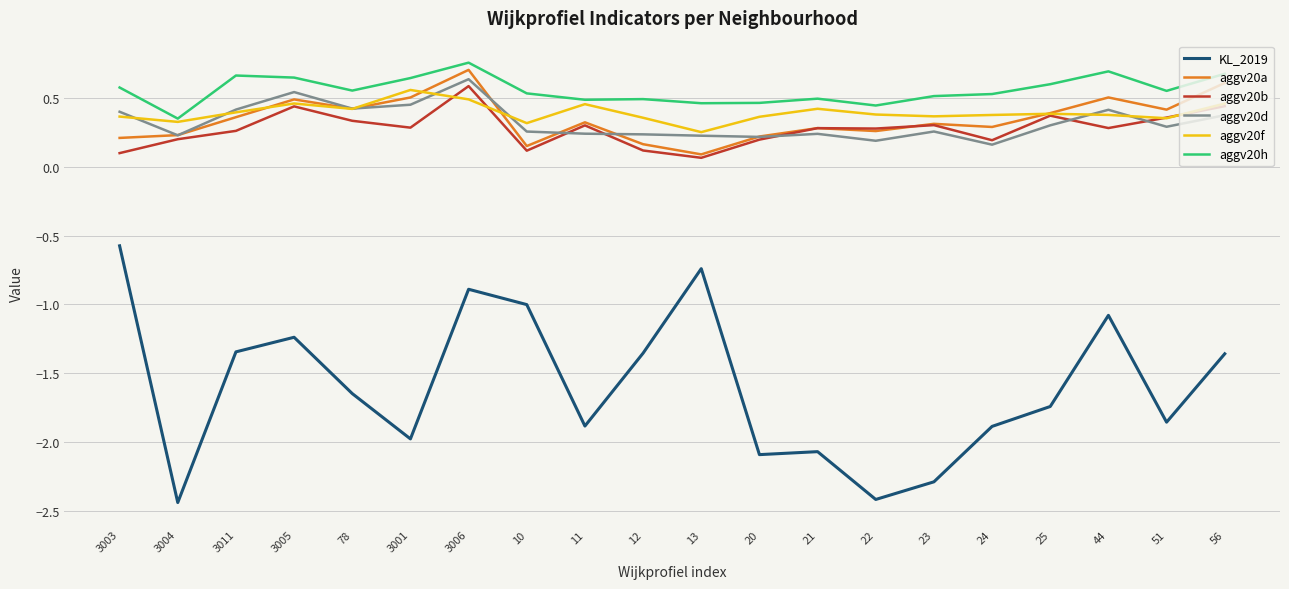

How many interior local valleys does the aggv20h series have?

6